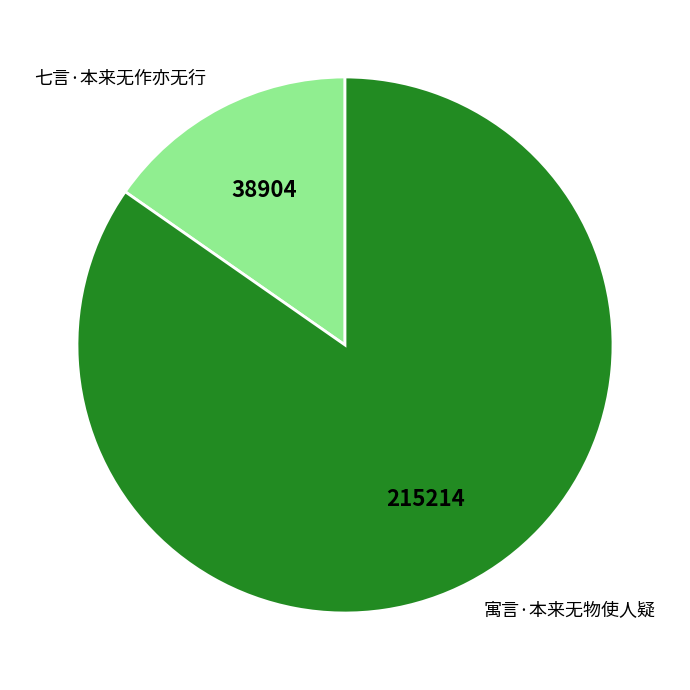

Is the sum of 寓言·本来无物使人疑 and 七言·本来无作亦无行 greater than half?

Yes